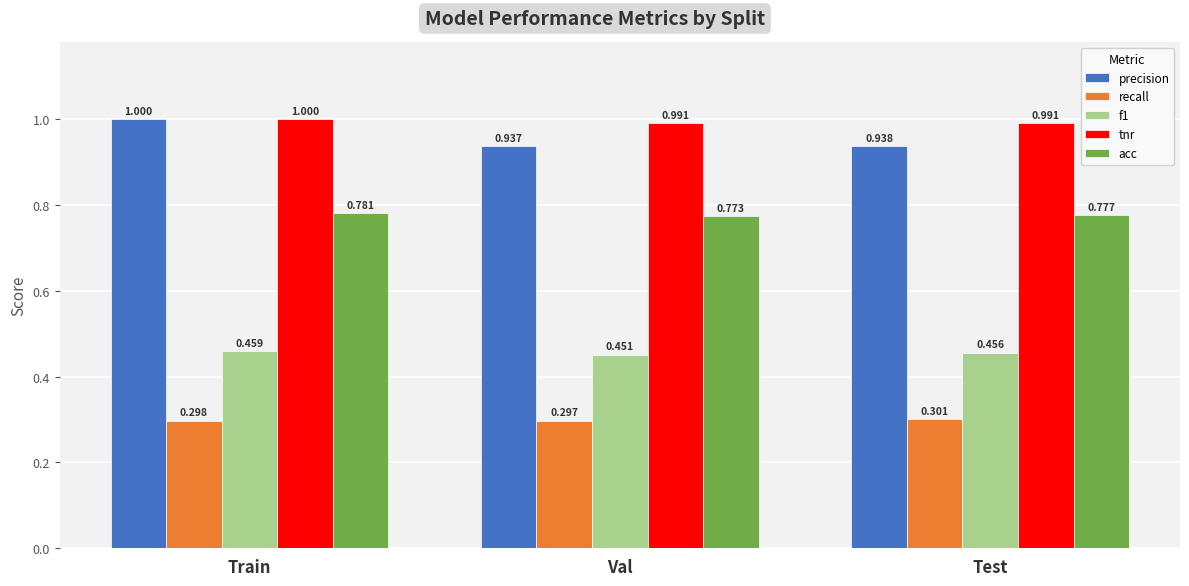

At which category is the sum across all series the highest?

Train